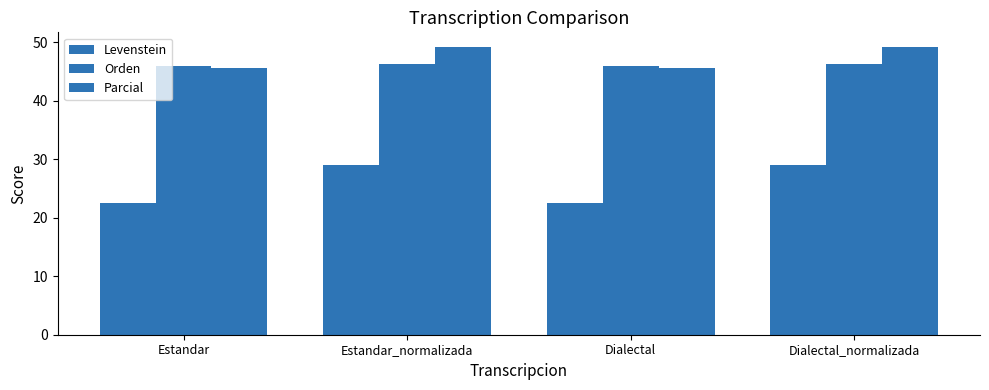

How many data points in Levenstein are above 28?

2